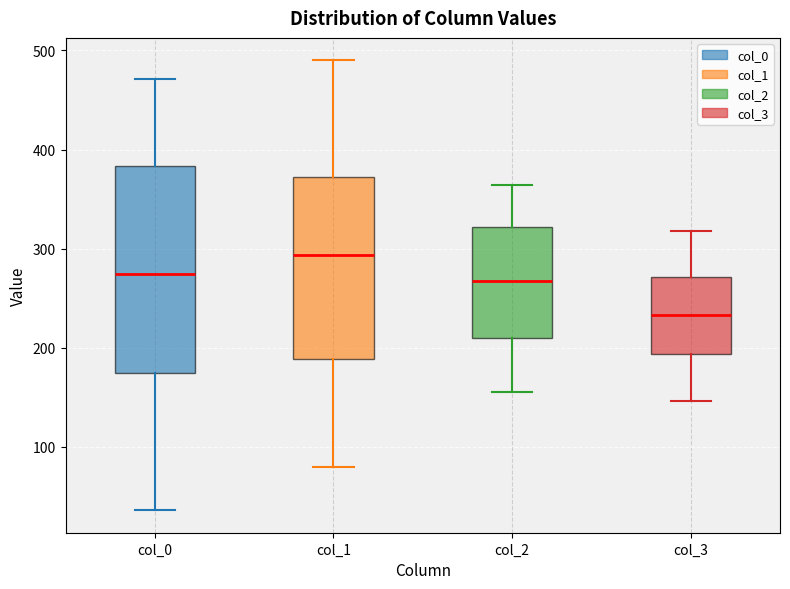

Where does the lower whisker of the box for col_1 end on the y-axis? The values are not printed on the chart, so give them approximately, as read against the axis.

80